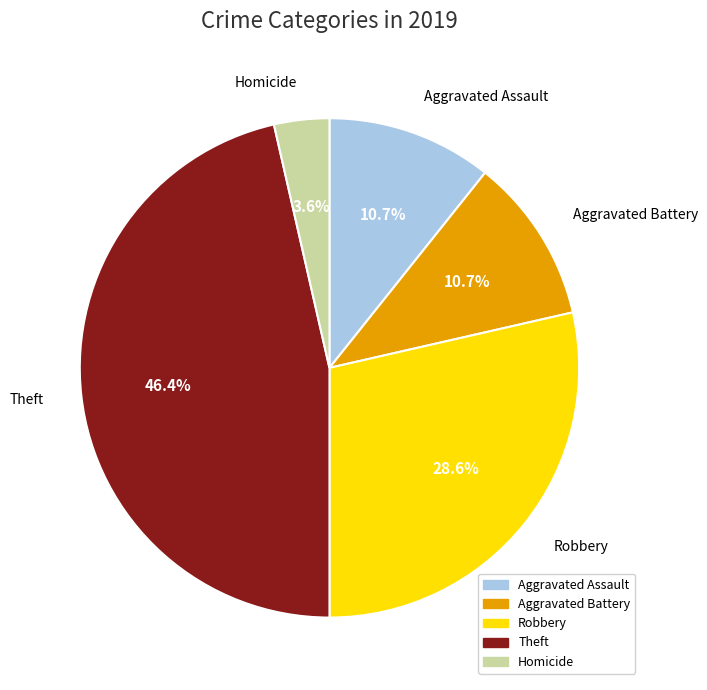

To the nearest percent, what is the difference between the largest and smallest slice percentages?

43%